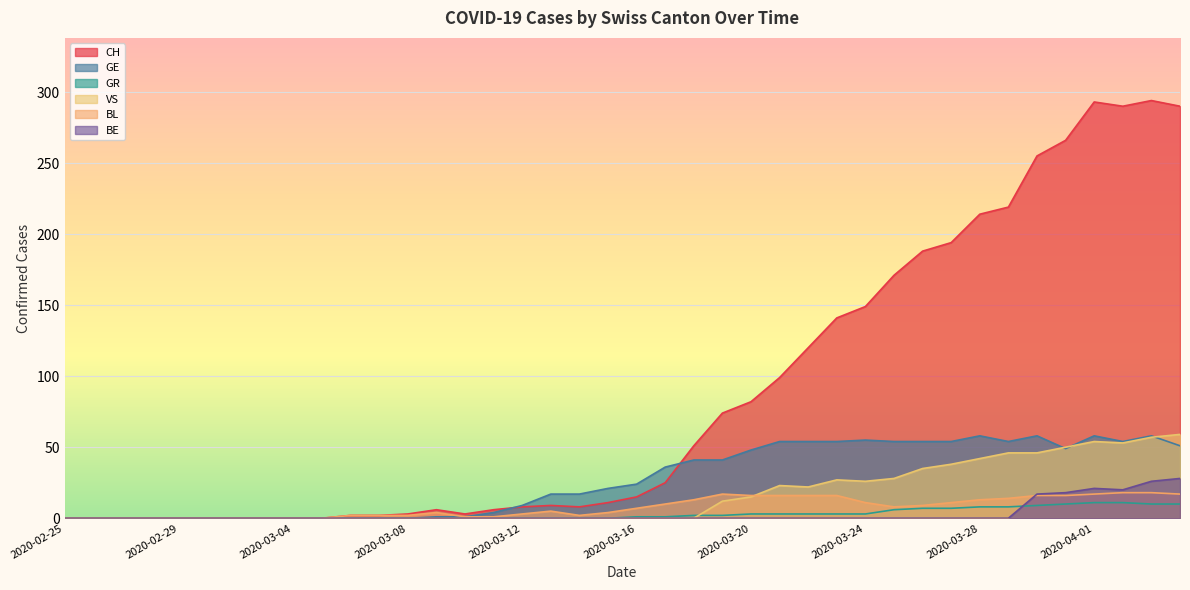

Is it true that GR equals 0 at 2020-03-15?

True